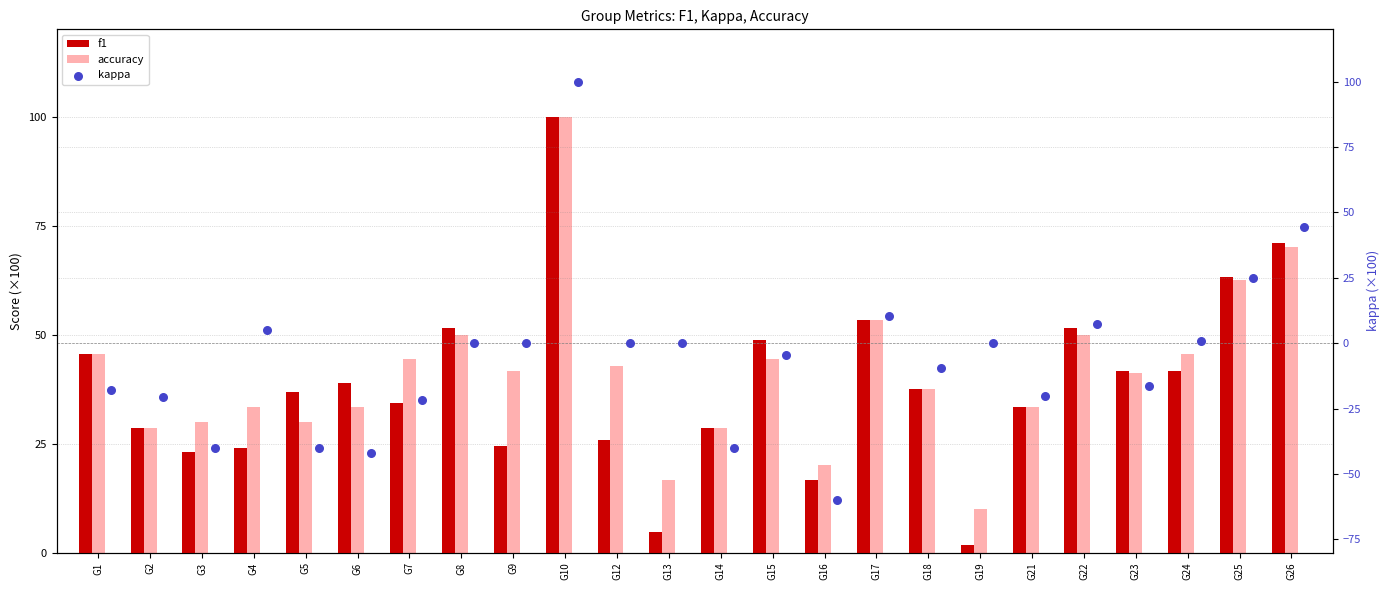

Which series reaches the maximum Y coordinate?

f1